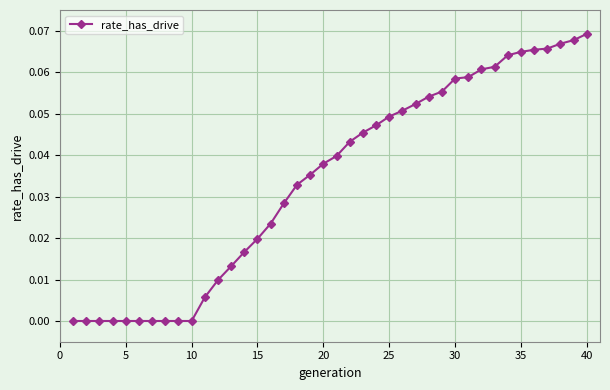

What is the sum of all values?

1.4